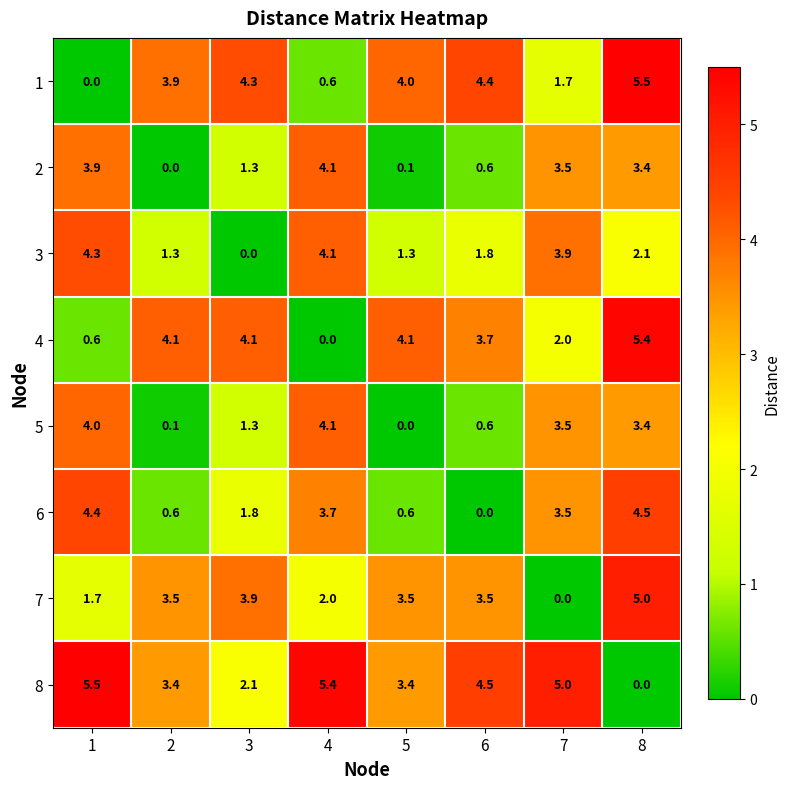

Rank the categories by 2 value from highest to lowest.

4, 1, 7, 8, 3, 6, 5, 2